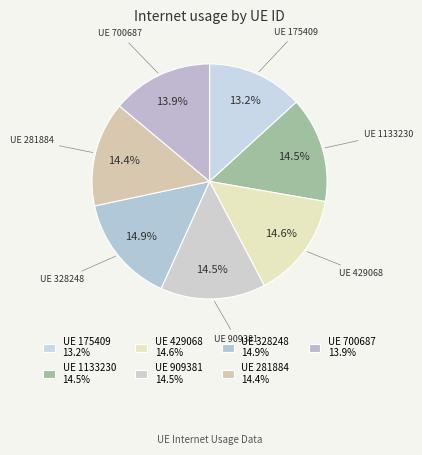

Count the number of slices in the pie.

7